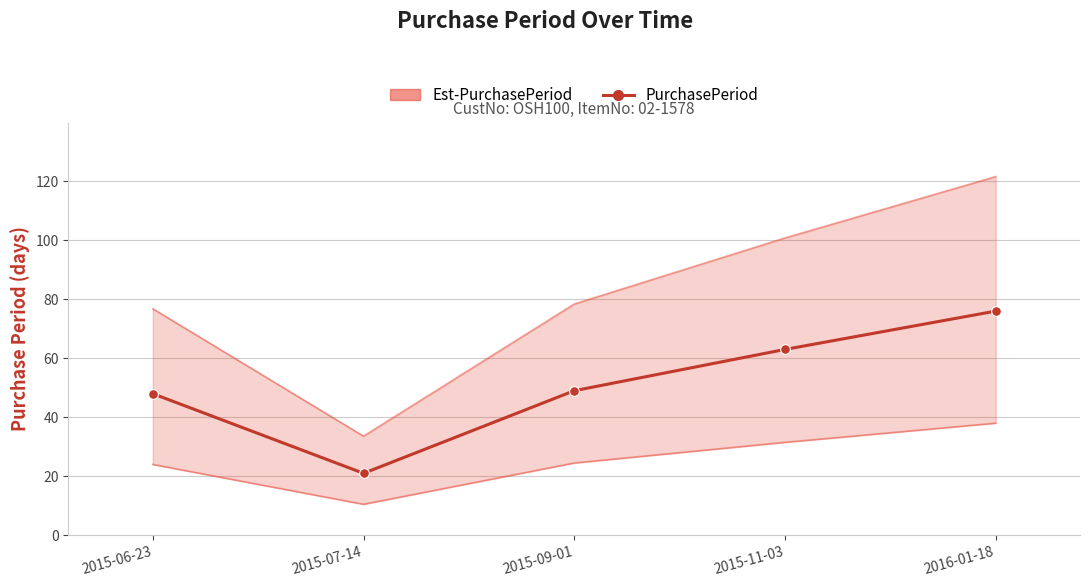

What is the sum of all values?

257